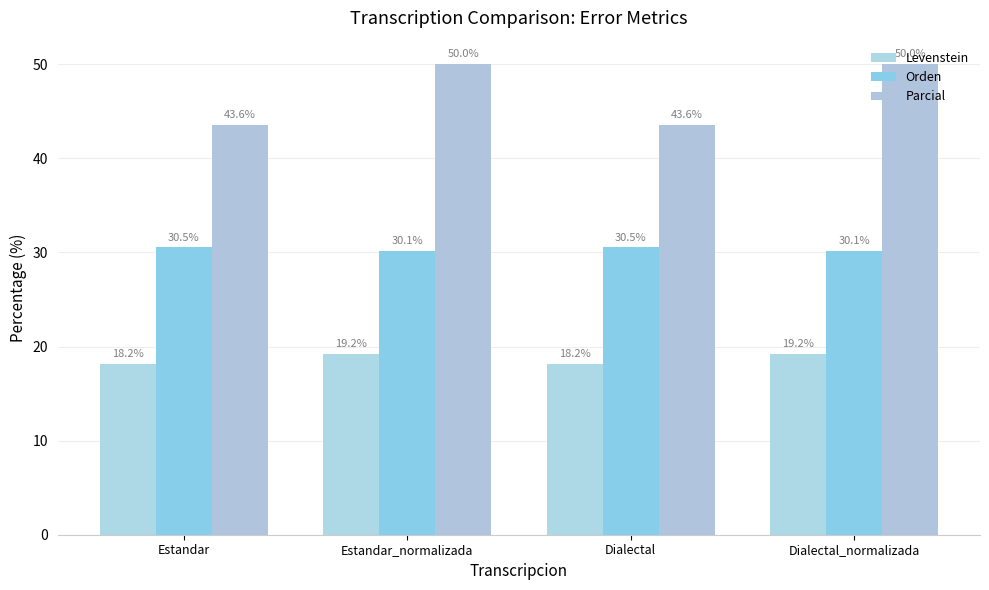

Reading left to right, what are all the values shown in this chart?

Levenstein: 18.2	19.2	18.2	19.2
Orden: 30.5	30.1	30.5	30.1
Parcial: 43.6	50.0	43.6	50.0